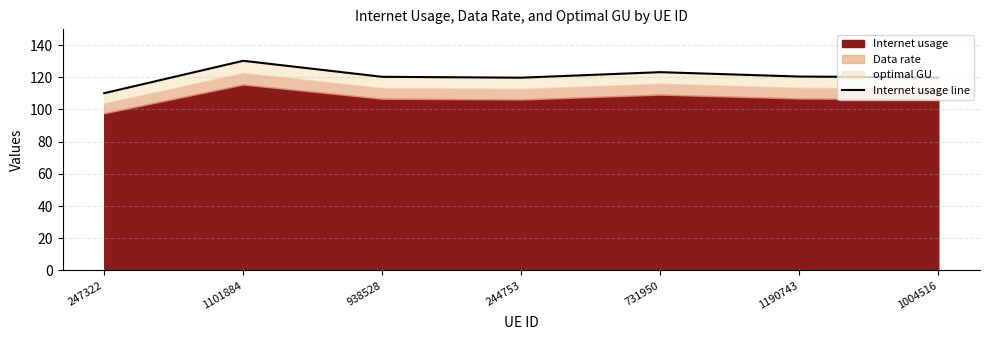

Reading right to left, extract all data points from this chart.

1004516=119.9	1190743=120.4	731950=123.2	244753=119.7	938528=120.3	1101884=130.2	247322=110.1